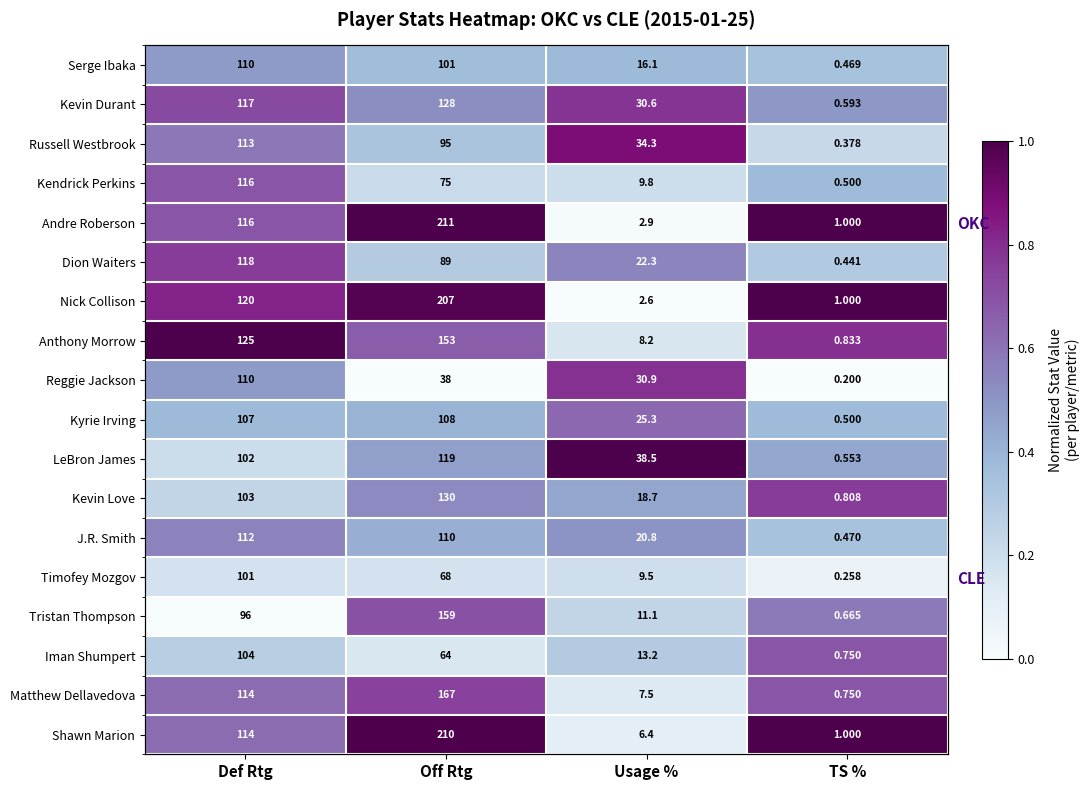

The LeBron James series shows 0.7 at Usage %. True or false?

False